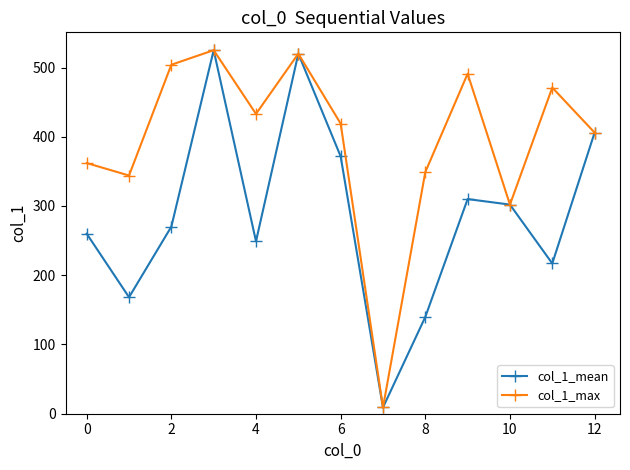

What is the greatest value displayed?

525.0